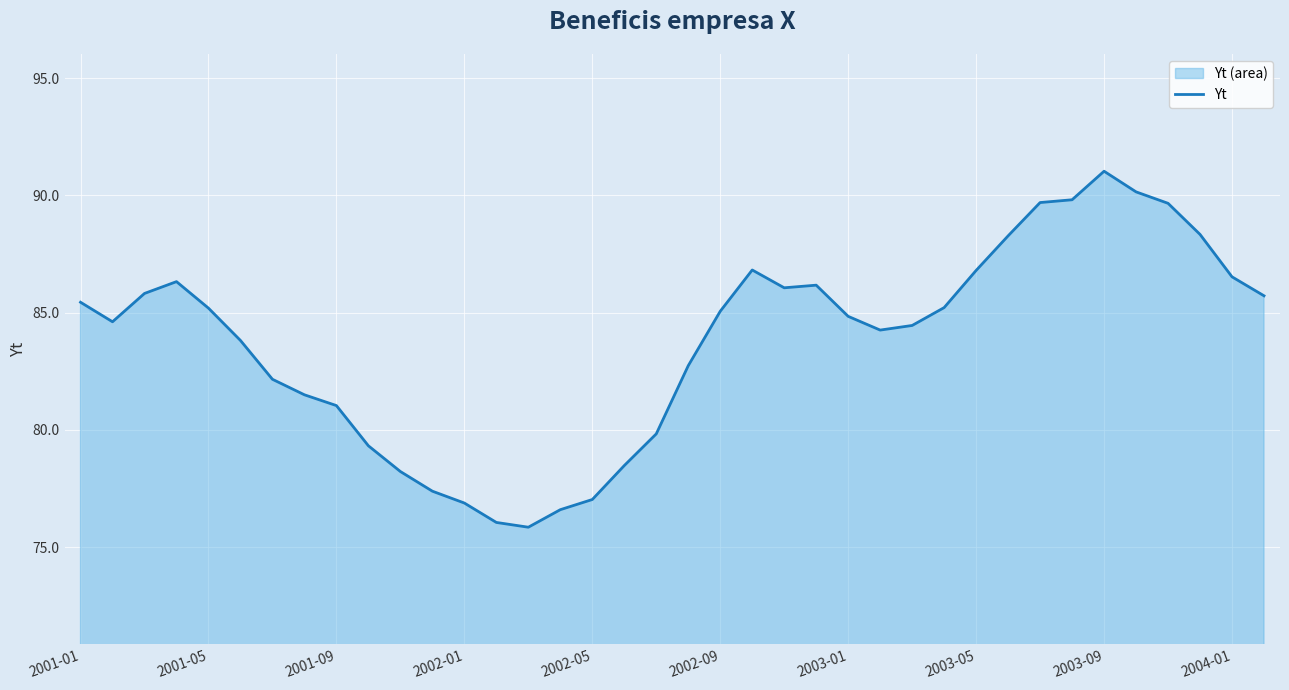

True or false: there are more than 0 points higher than both neighbors.

True